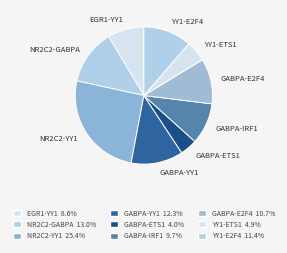

Between GABPA-E2F4 and YY1-E2F4, which is larger?

YY1-E2F4